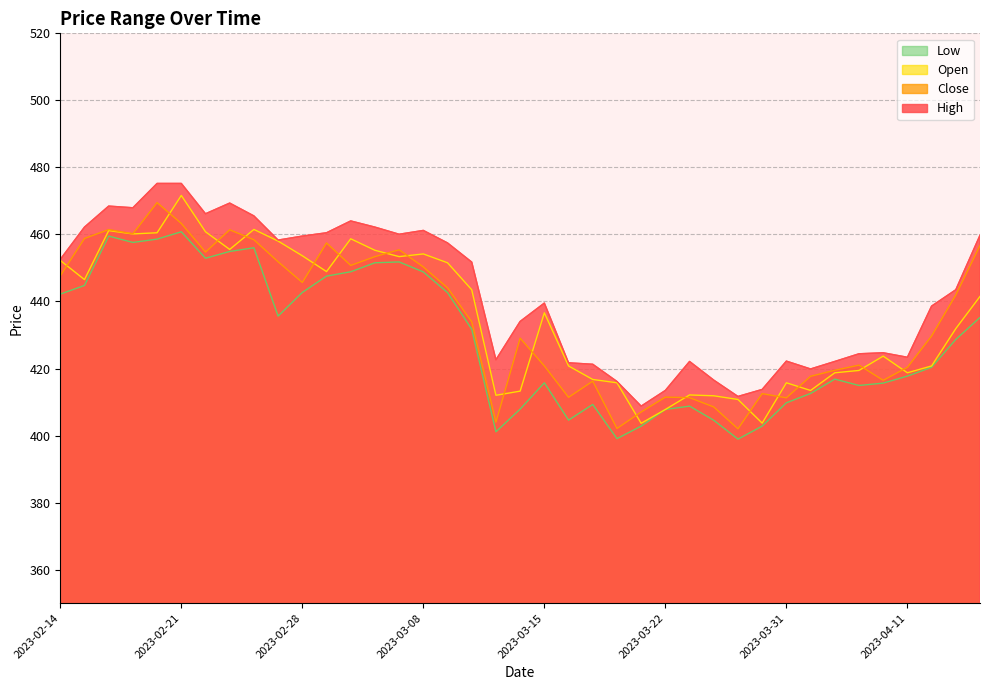

Between 2023-03-06 and 2023-02-23, which is larger?

2023-02-23